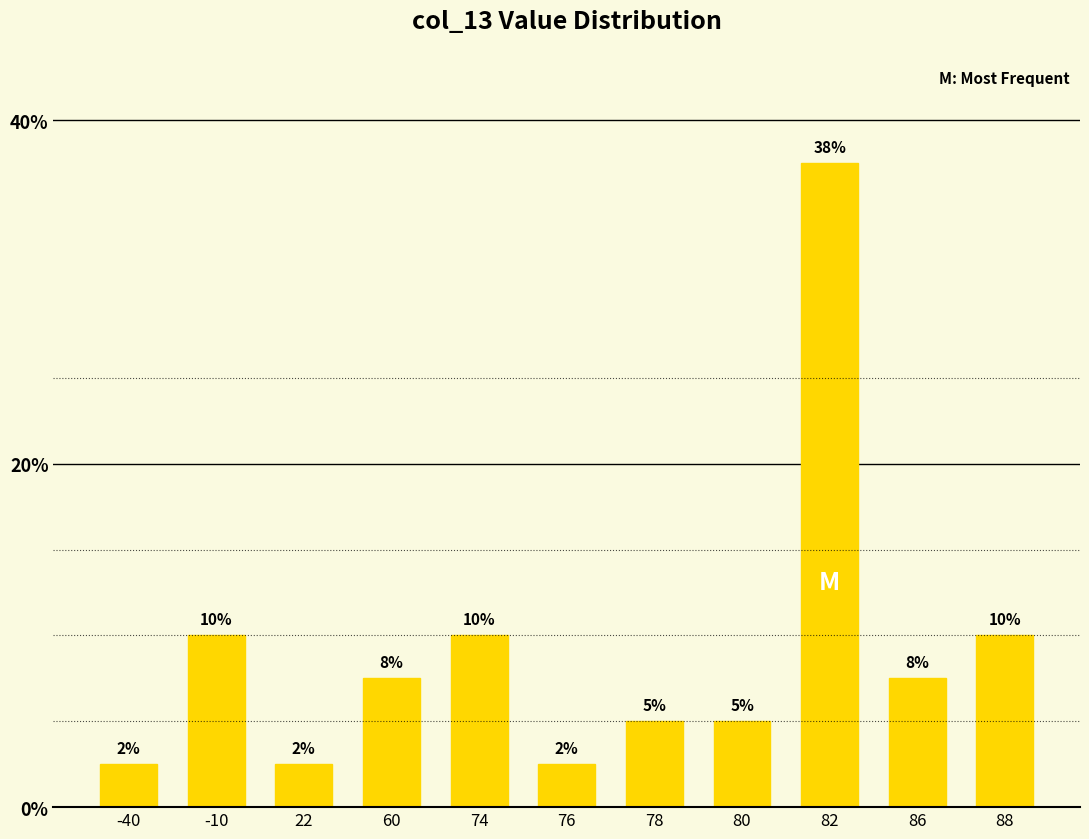

Where is the data nearest to the value 20?

-10